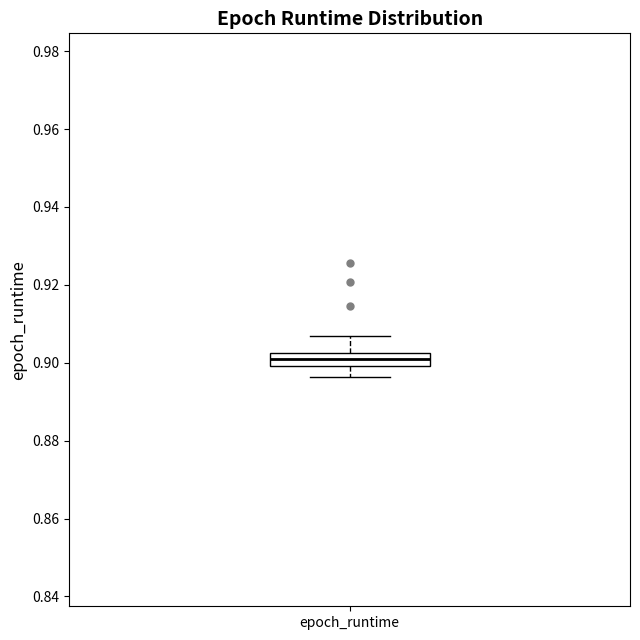

Where does the lower whisker of the box for epoch_runtime end on the y-axis? The values are not printed on the chart, so give them approximately, as read against the axis.

0.896